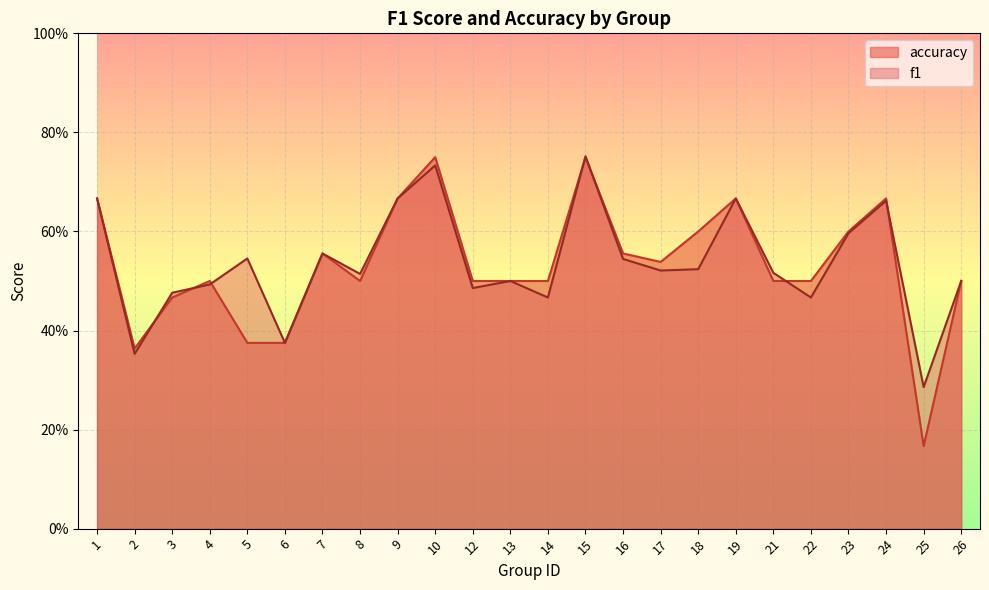

Between which two adjacent categories do accuracy and f1 first intersect?

2 and 3